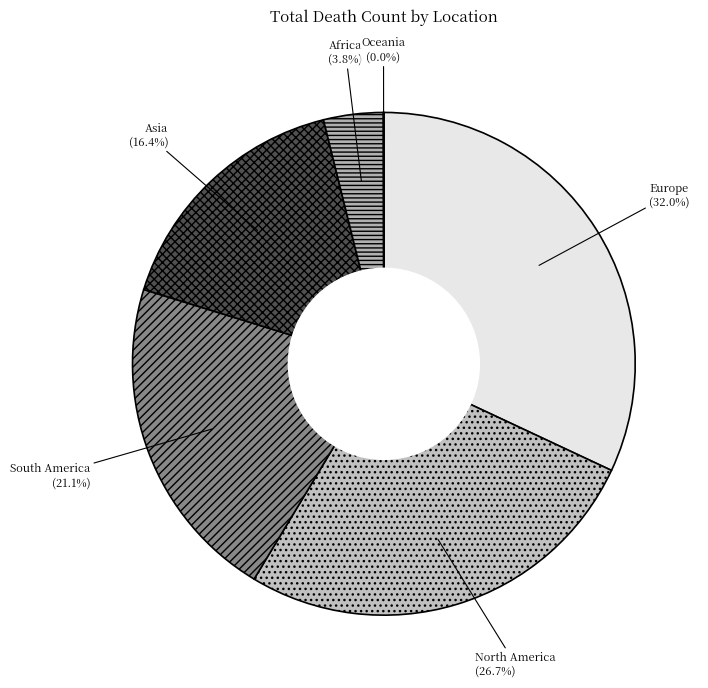

Is it true that Asia is 16% of the pie?

True